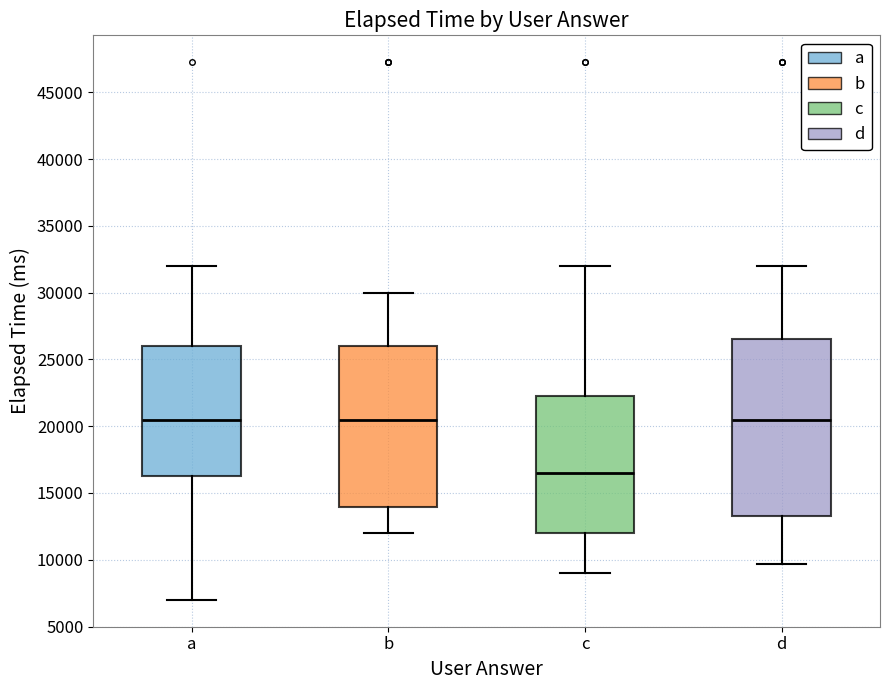

Reading left to right, transcribe this box plot: for each box, give where its median line is, the range the box spans, and where its two whiskers end, as read against the y-axis. The values are not printed on the chart, so give them approximately, as read against the axis.

a: median 20500, box 16500 to 26000, whiskers 7000 to 32000
b: median 20500, box 14000 to 26000, whiskers 12000 to 30000
c: median 16500, box 12000 to 22500, whiskers 9000 to 32000
d: median 20500, box 13000 to 26500, whiskers 9500 to 32000